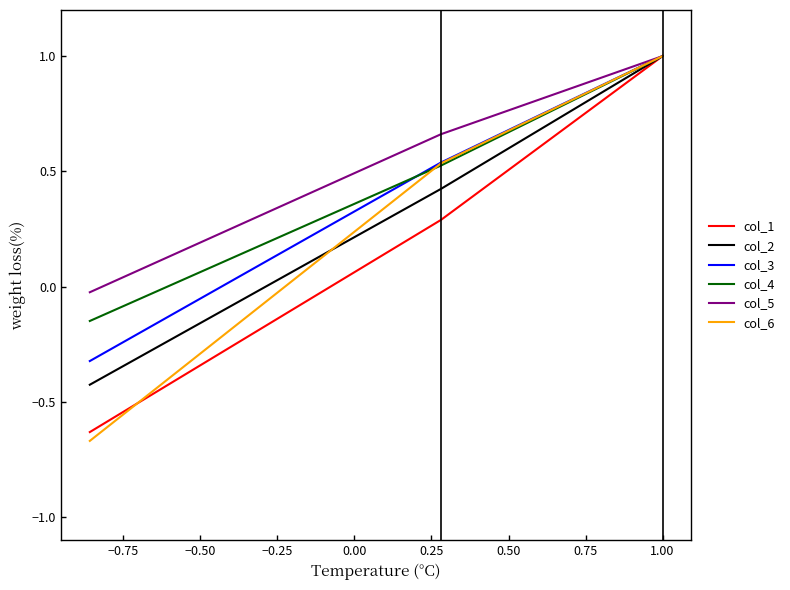

Is it true that col_5 equals 1.7 at 1.00?

False